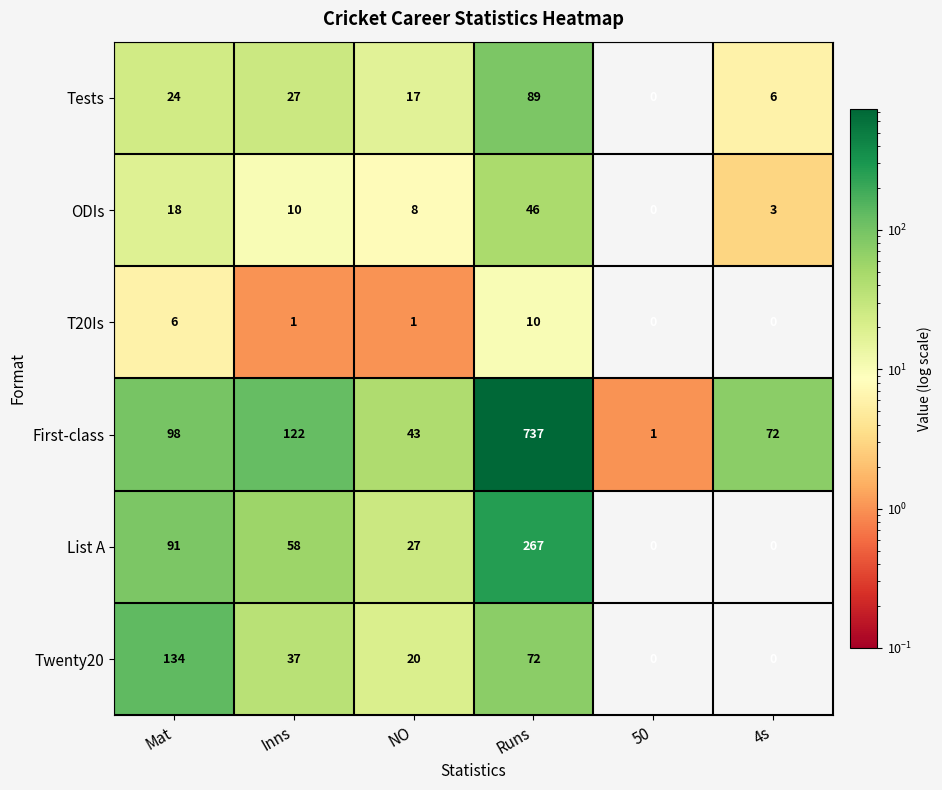

What is the total value across all series at Inns?

255